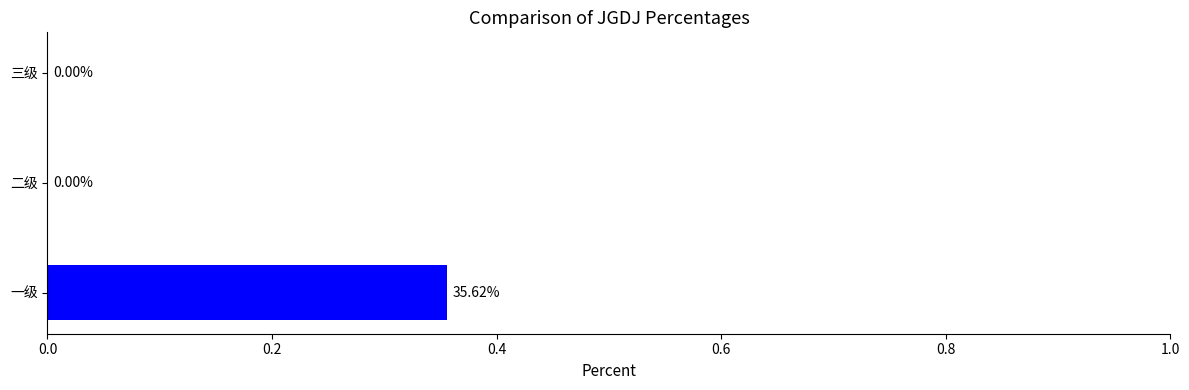

At which category does the chart reach its peak across all series?

一级